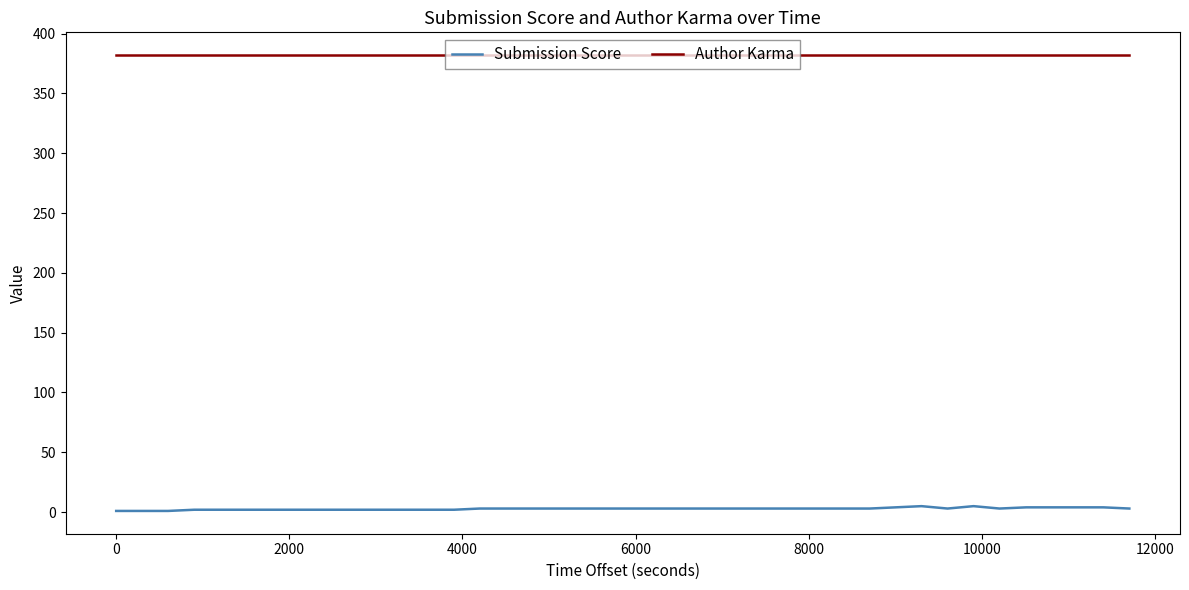

What is the average value of the Submission Score series?

3